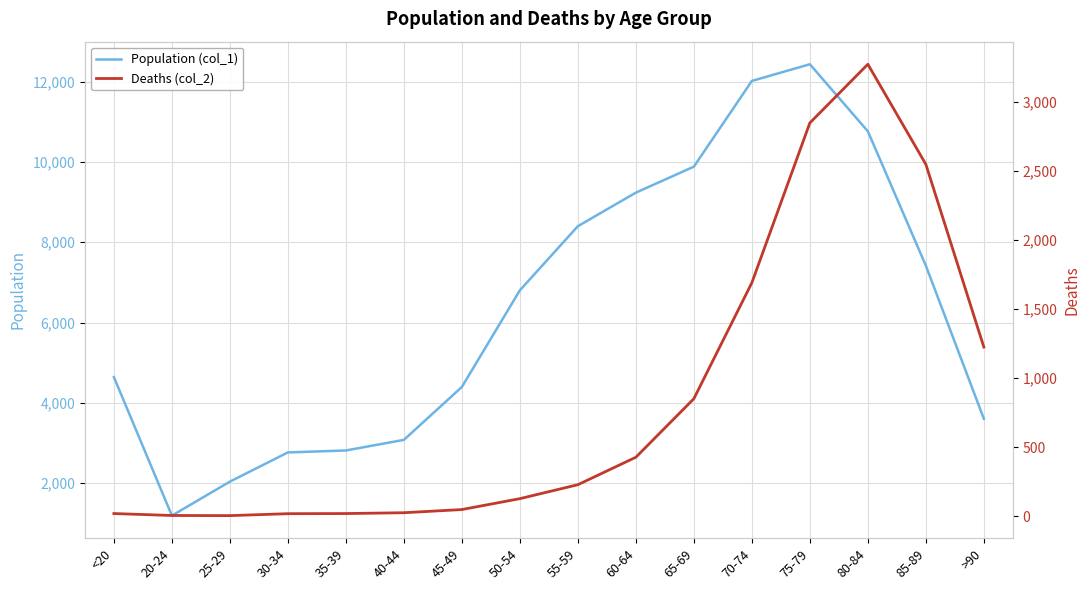

True or false: Deaths (col_2) and Population (col_1) intersect in this chart.

False